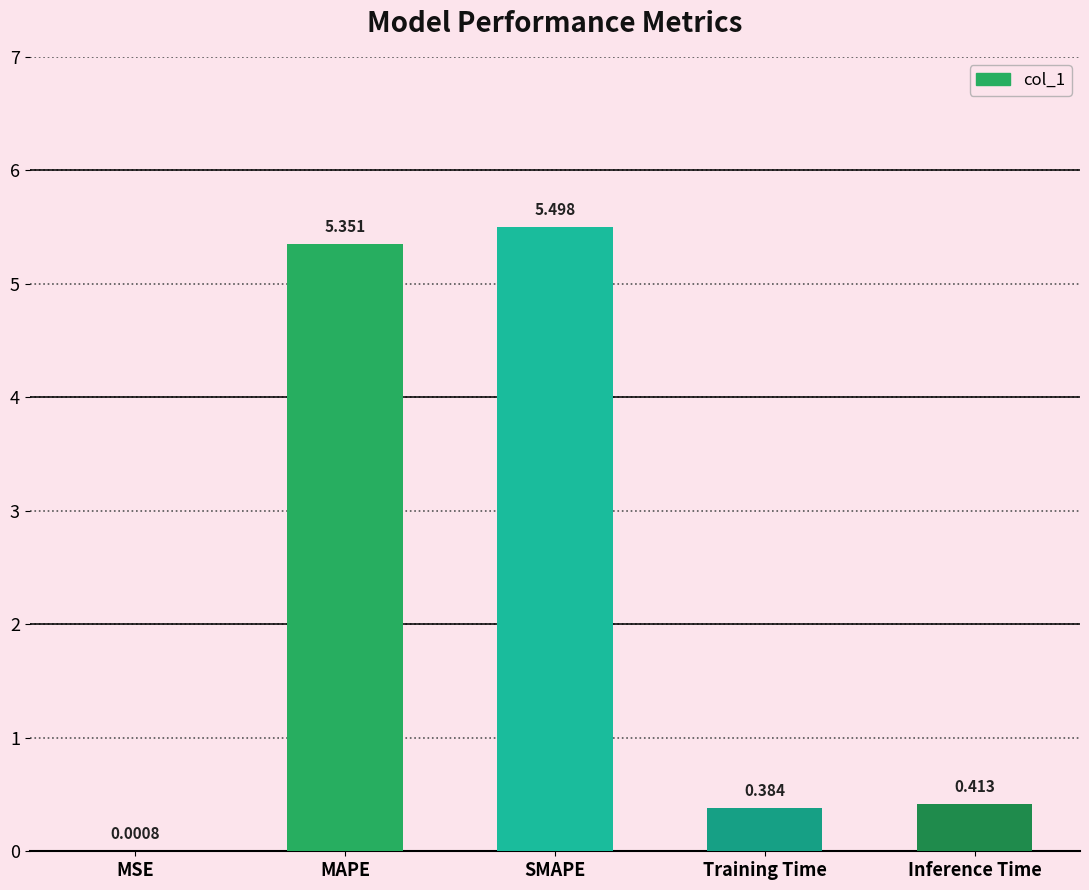

The chart shows a value of 0.1 at Training Time. True or false?

False